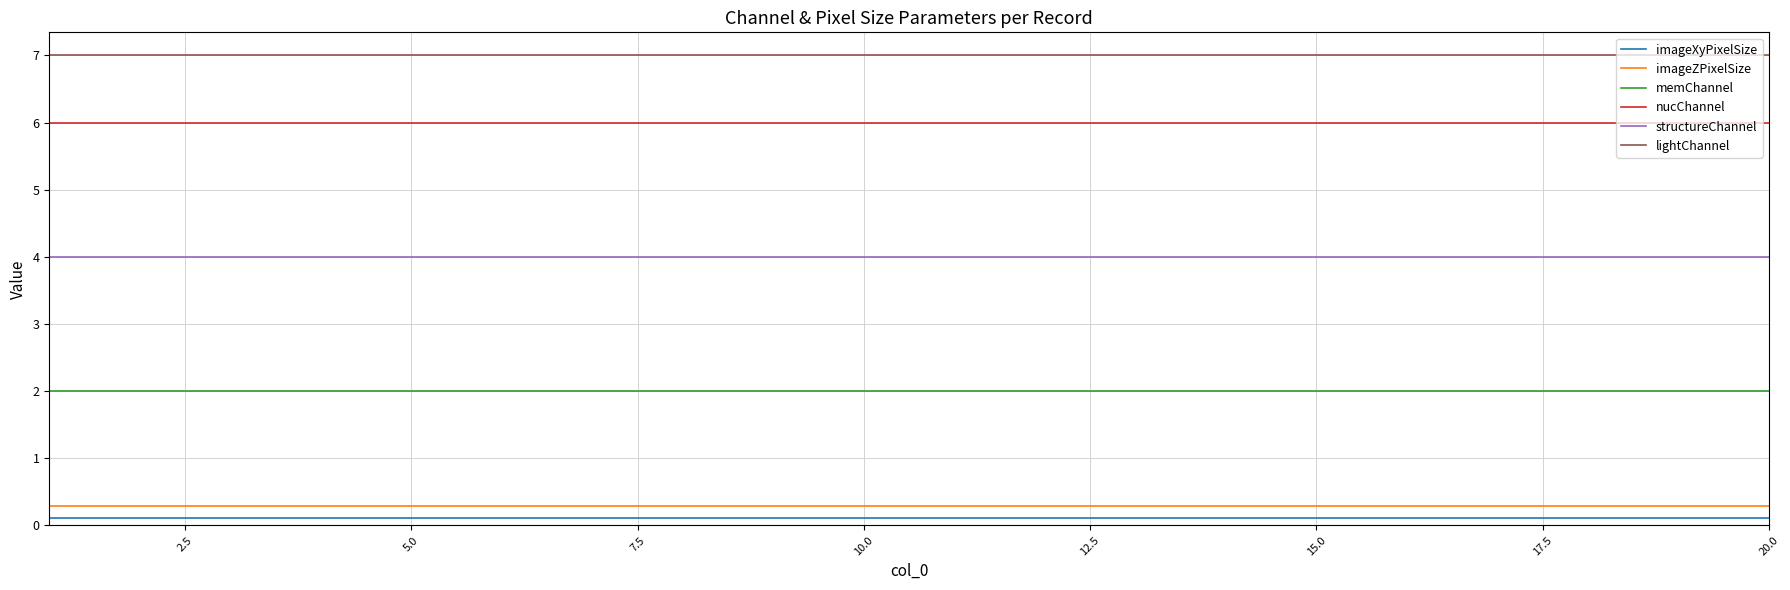

True or false: imageZPixelSize and structureChannel intersect in this chart.

False